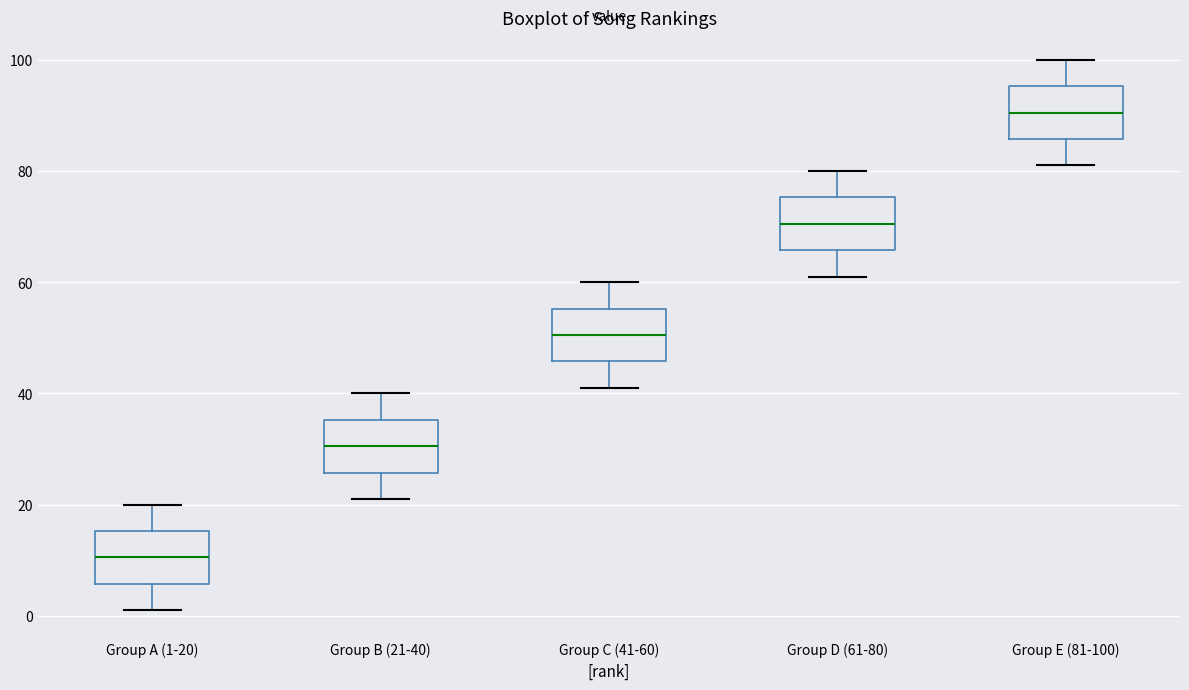

Reading left to right, transcribe this box plot: for each box, give where its median line is, the range the box spans, and where its two whiskers end, as read against the y-axis. The values are not printed on the chart, so give them approximately, as read against the axis.

Group A (1-20): median 10, box 6 to 16, whiskers 2 to 20
Group B (21-40): median 30, box 26 to 36, whiskers 22 to 40
Group C (41-60): median 50, box 46 to 56, whiskers 42 to 60
Group D (61-80): median 70, box 66 to 76, whiskers 62 to 80
Group E (81-100): median 90, box 86 to 96, whiskers 82 to 100